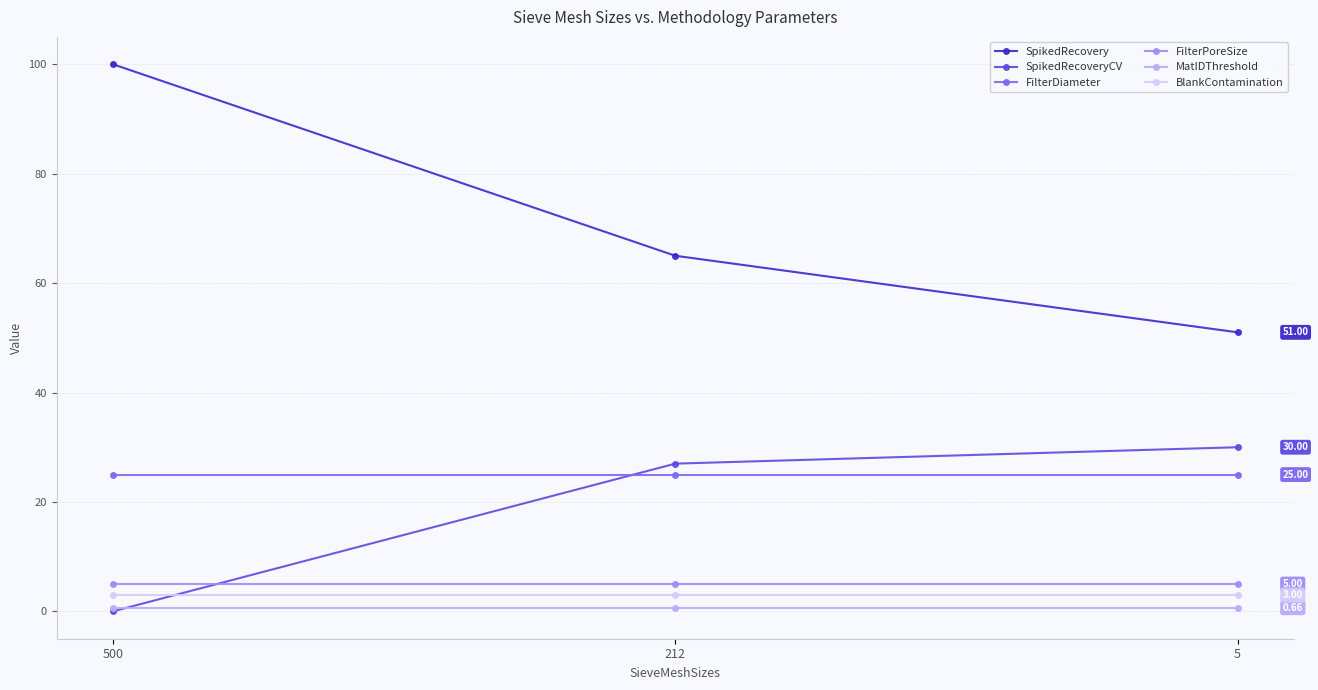

At how many categories does at least one series exceed 23?

3